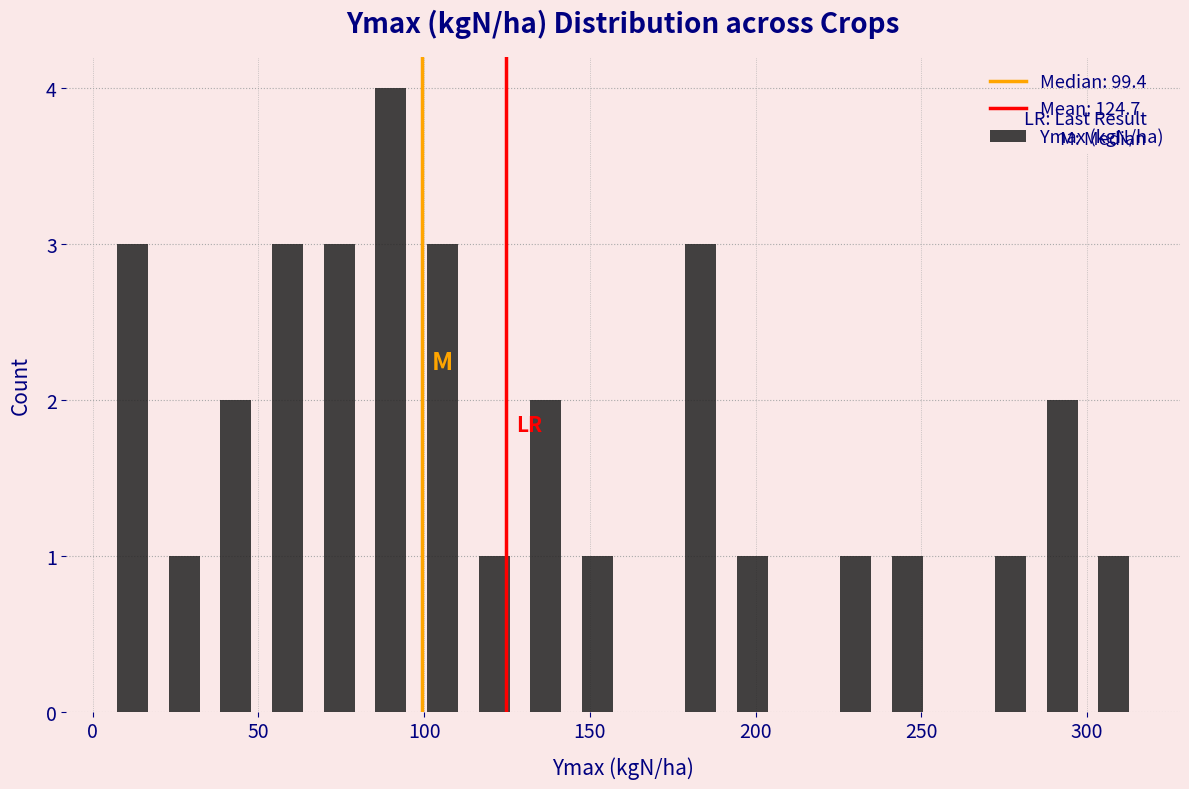

Around what value on the x-axis is the tallest bar? Give the approximate position of its centre, as read against the axis.

90